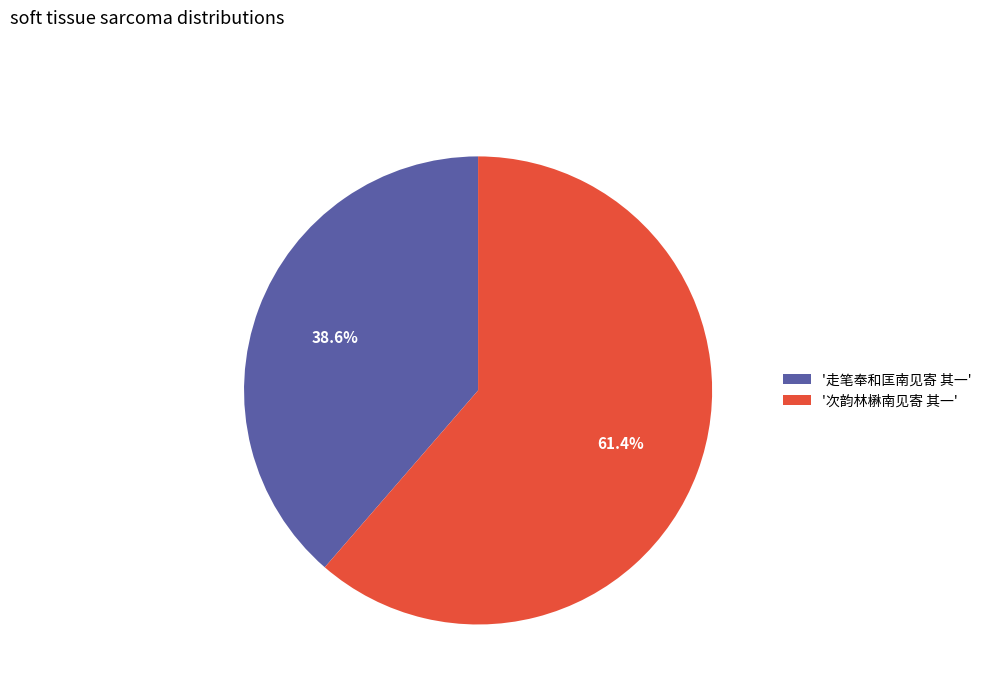

Rank the categories by value from lowest to highest.

'走笔奉和匡南见寄 其一', '次韵林楙南见寄 其一'